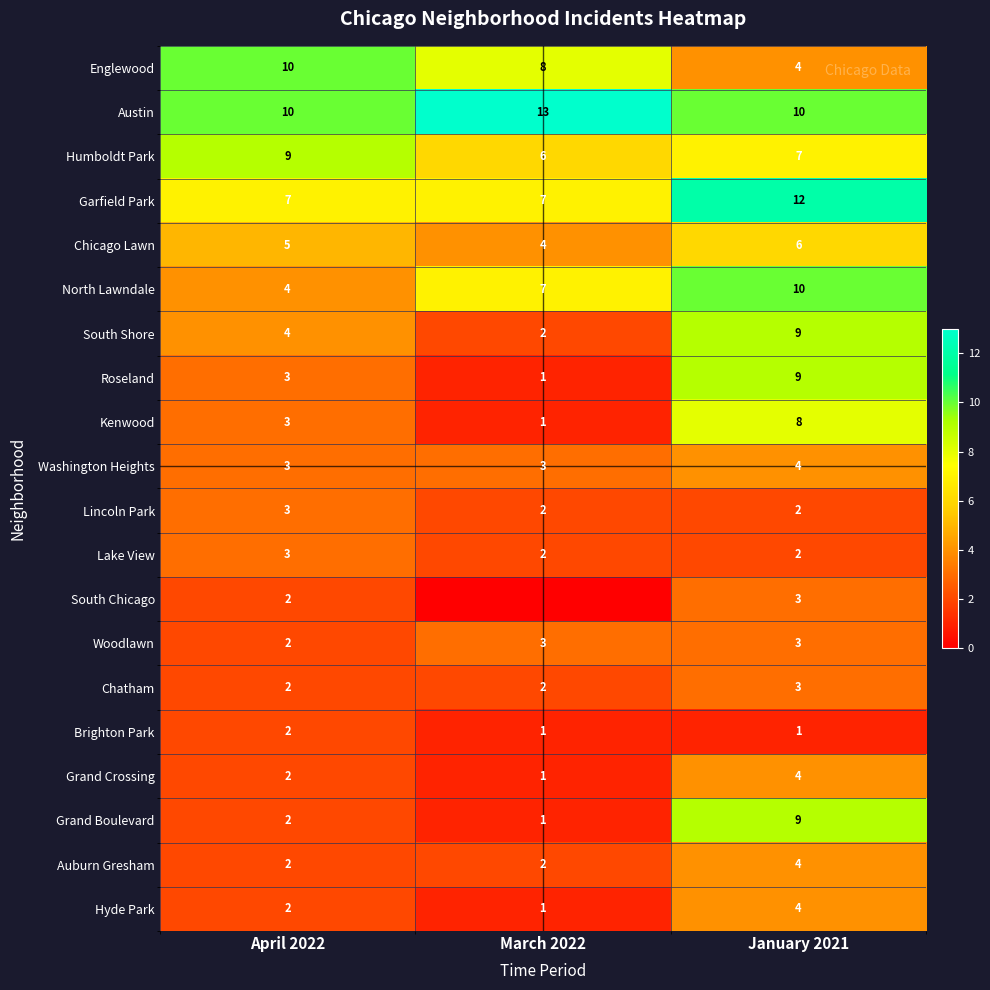

What is the sum of all Grand Crossing values?

7